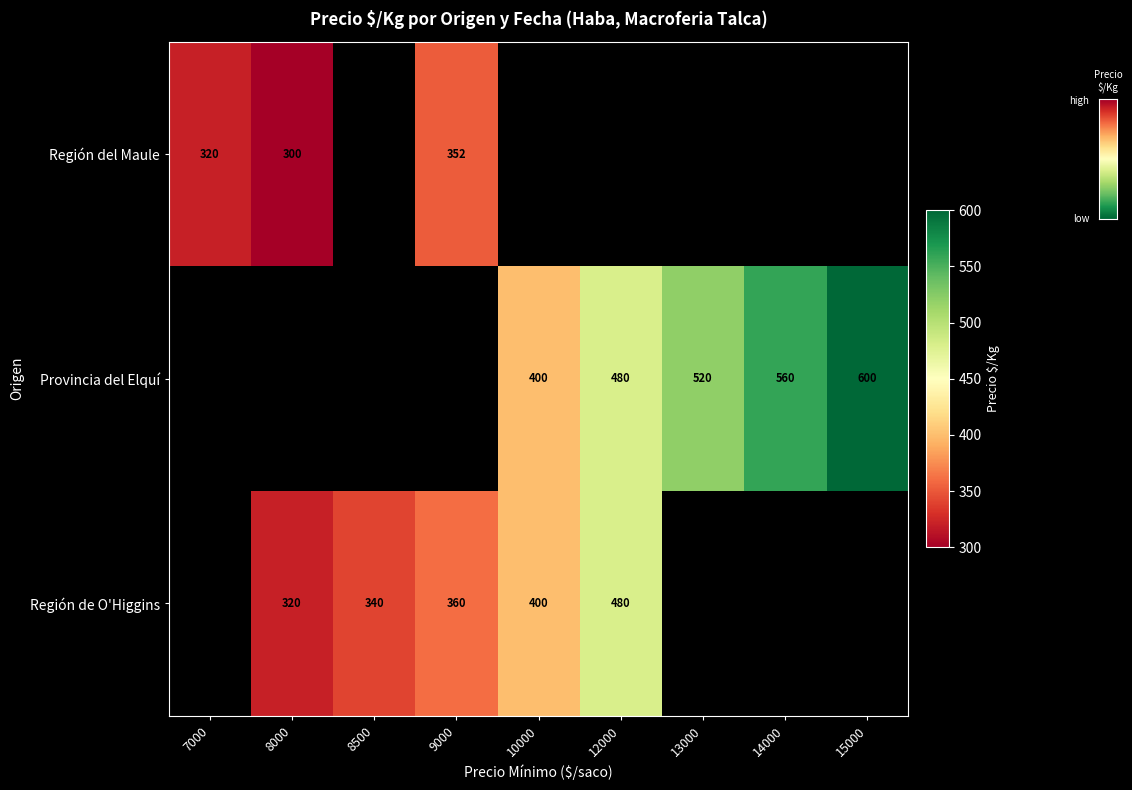

What is the difference between the Provincia del Elquí values at 12000 and 13000?

40